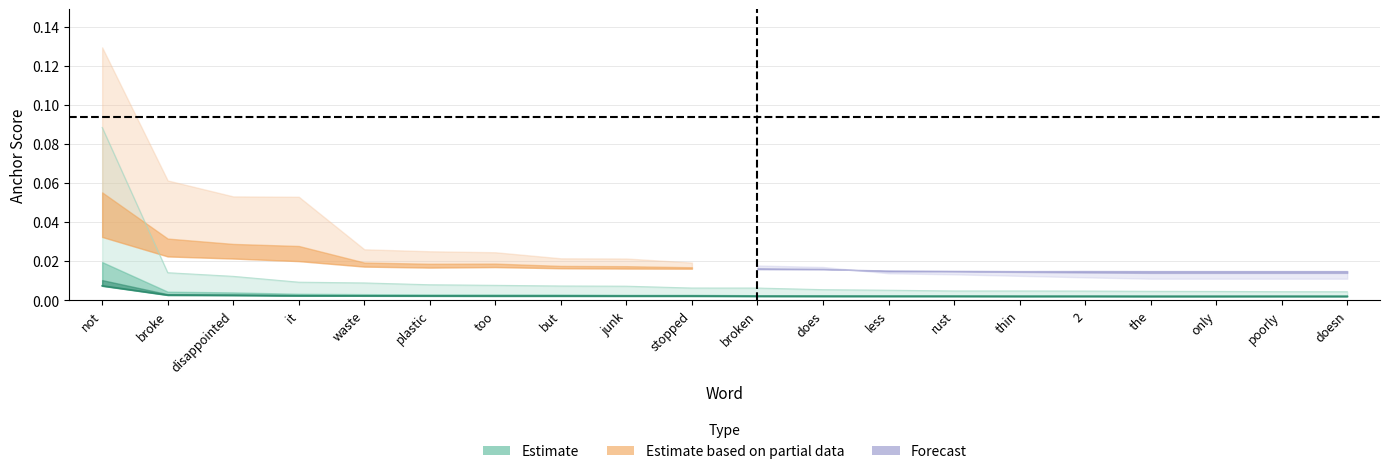

Which has a higher value, it or less?

it